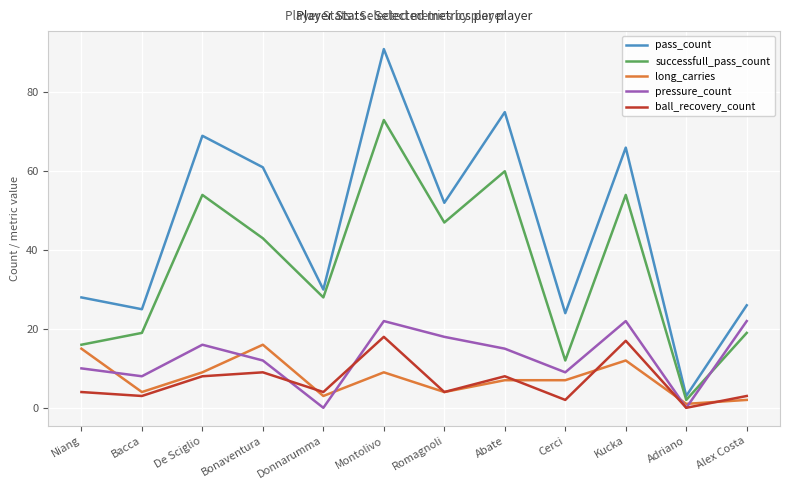

Does the chart display data point markers on the line(s)?

No